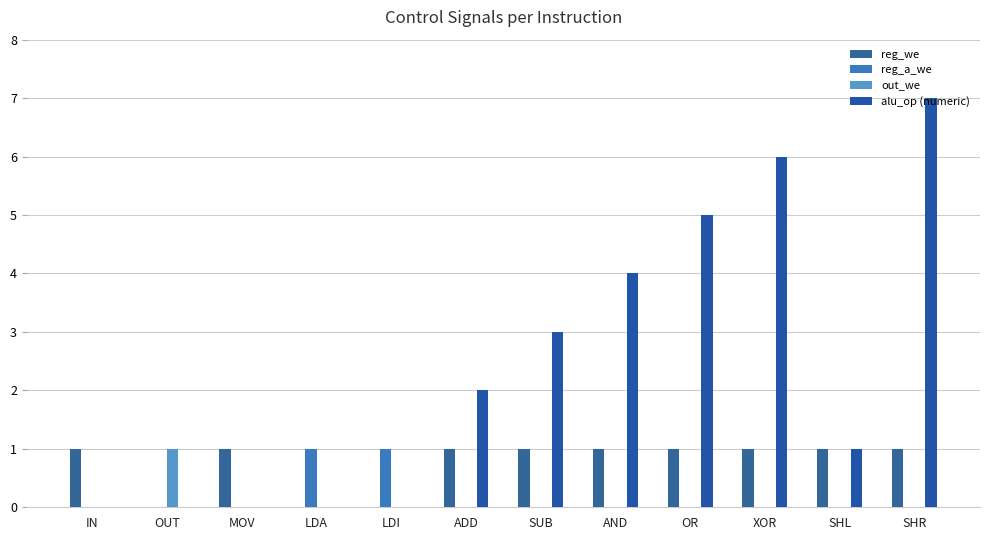

Are the bars grouped side by side (vs. stacked)?

Yes